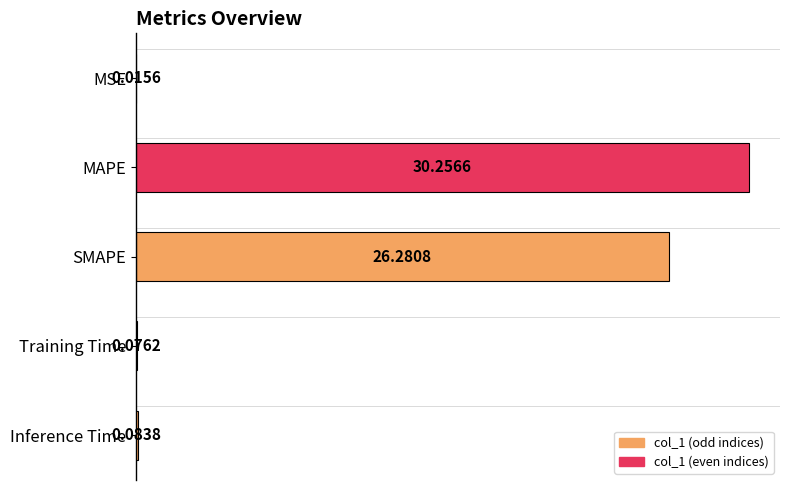

What is the average value?

11.3